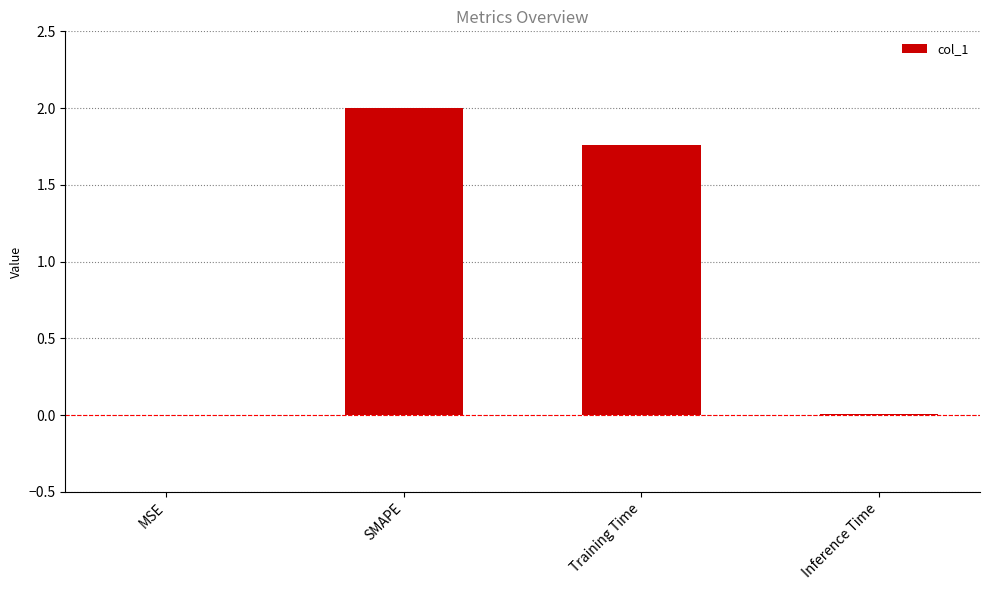

Which category has the highest value across all series?

SMAPE